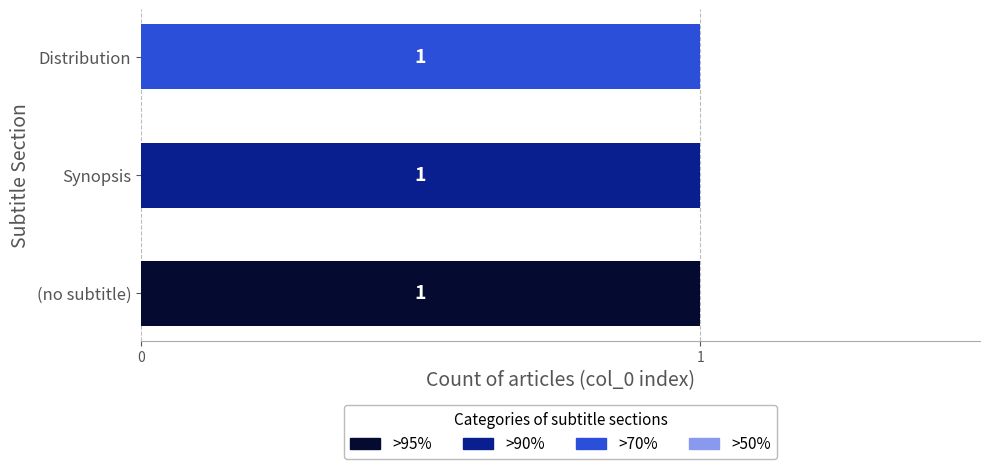

Is it true that >95% equals 0 at Synopsis?

True